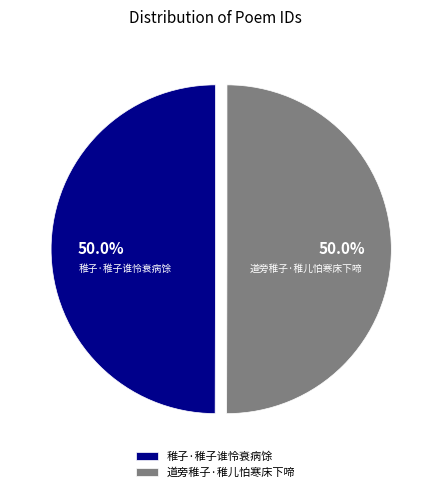

What percentage is the 道旁稚子·稚儿怕寒床下啼 slice, to the nearest percent?

50%